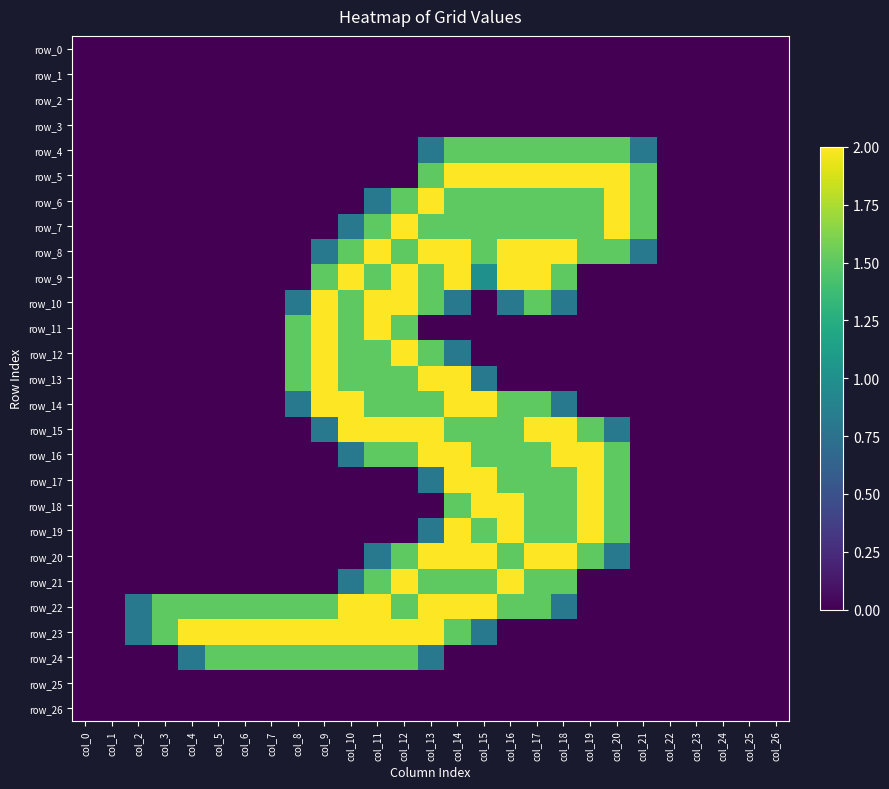

At which category is the sum across all series the highest?

col_14